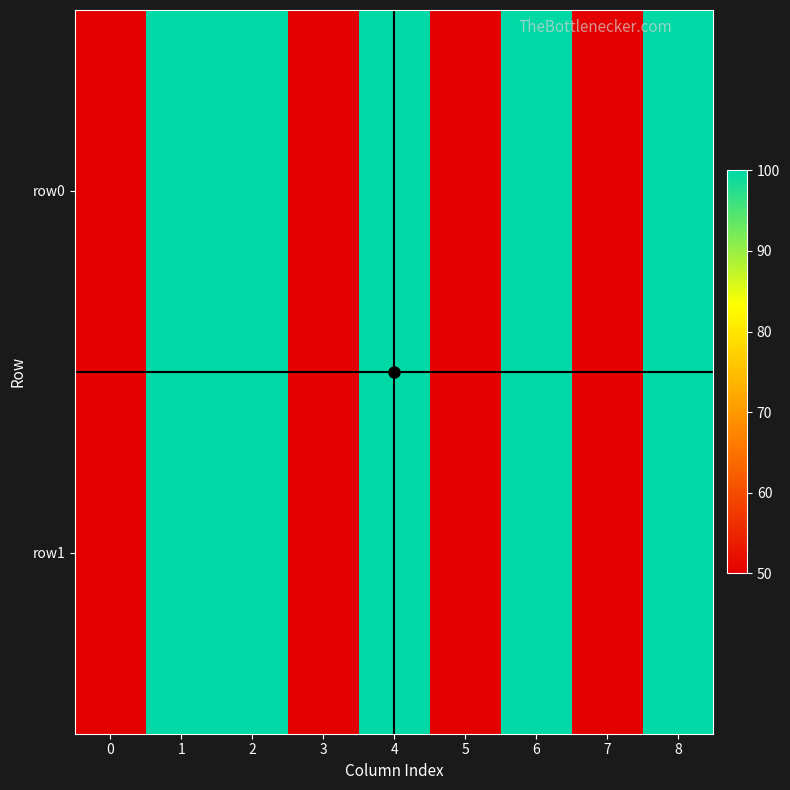

At 8, list the series in order from largest to smallest.

row0, row1